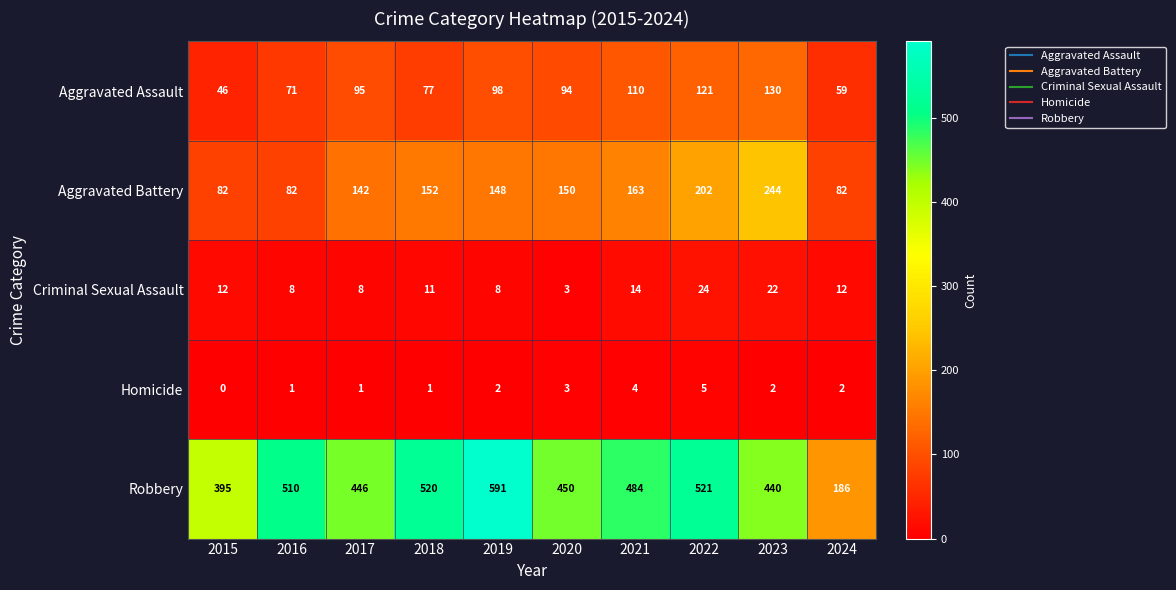

The Robbery series shows 521 at 2022. True or false?

True